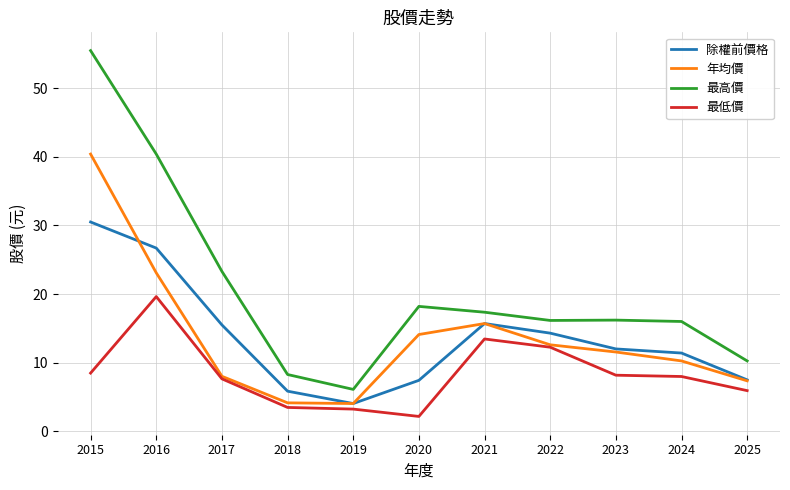

What is the average value of the 年均價 series?

13.7